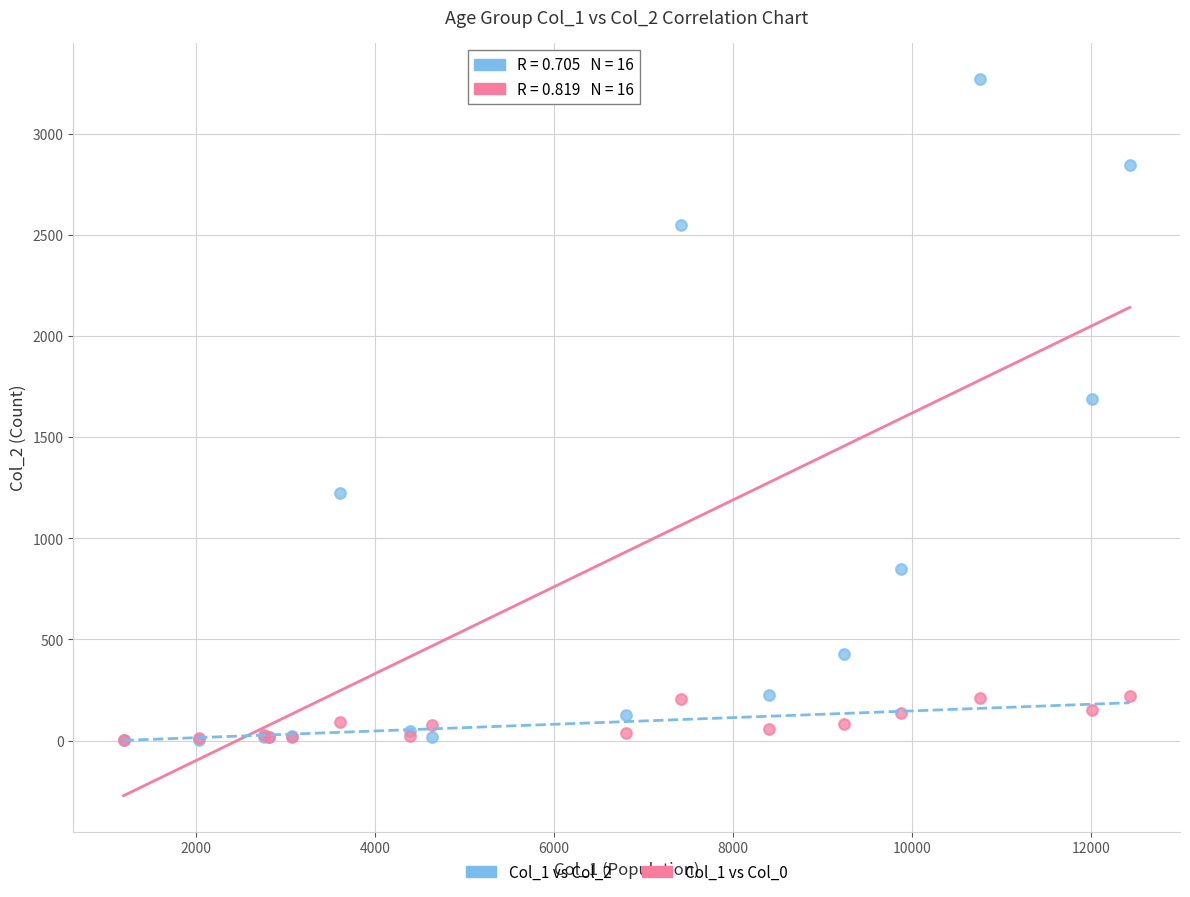

Which series has the widest spread of Y values?

Col_1 vs Col_2